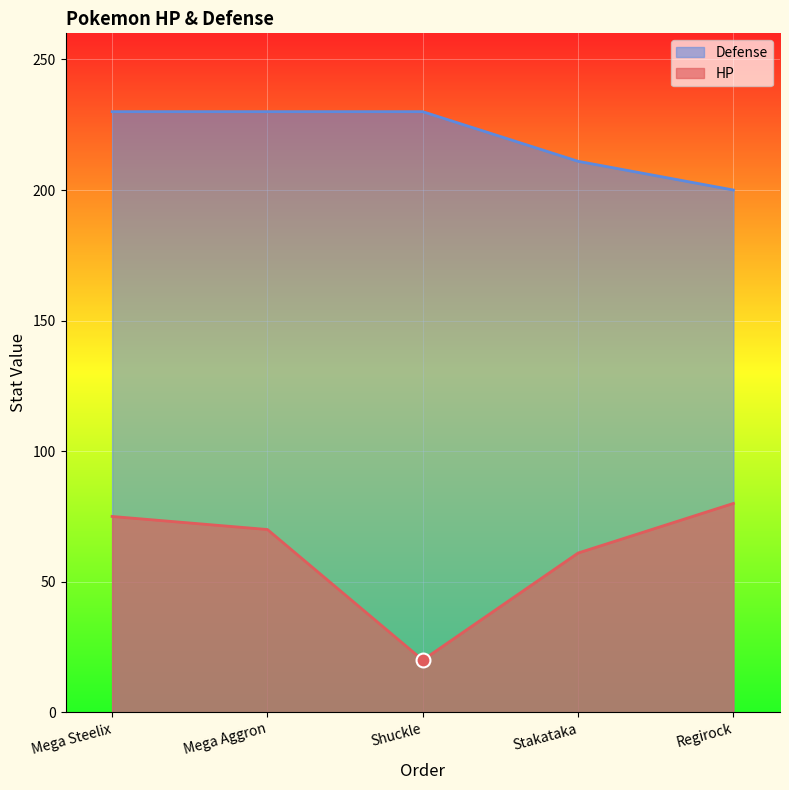

What is the greatest value displayed?

230